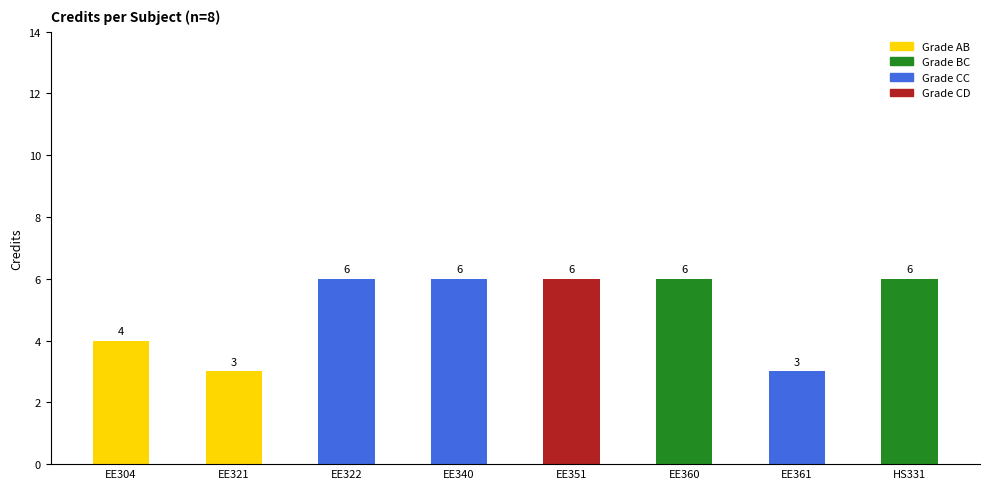

What is the label of the 4th bar from the right?

EE351